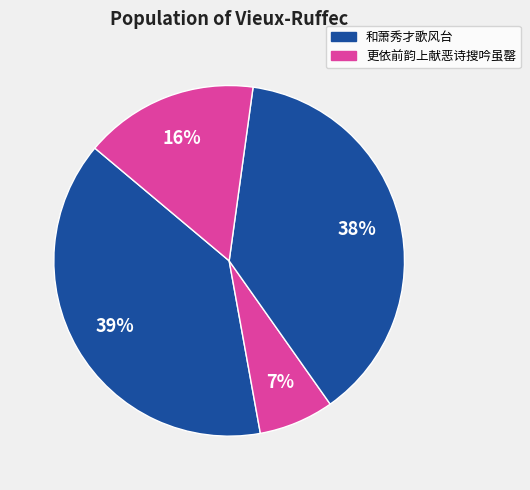

How many segments does this pie chart have?

4